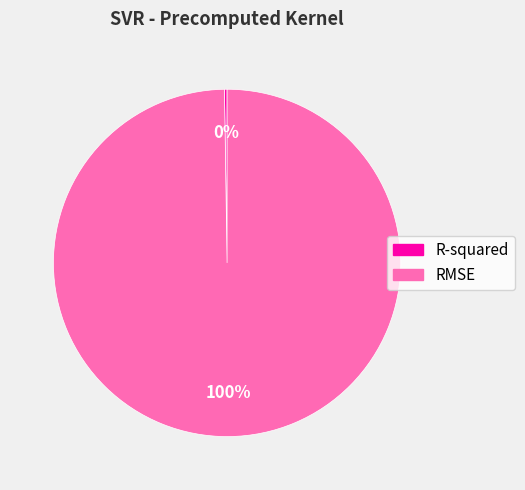

Which category accounts for the majority?

RMSE